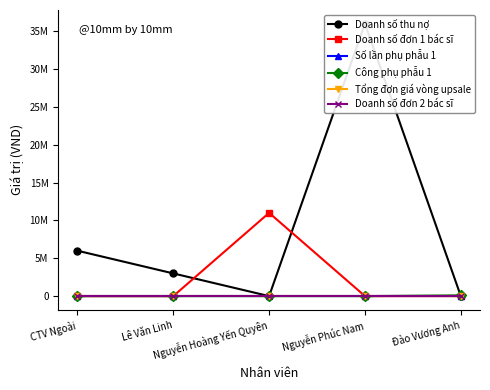

Is the value of Doanh số thu nợ at Đào Vương Anh greater than the value of Doanh số đơn 1 bác sĩ at Lê Văn Linh?

No